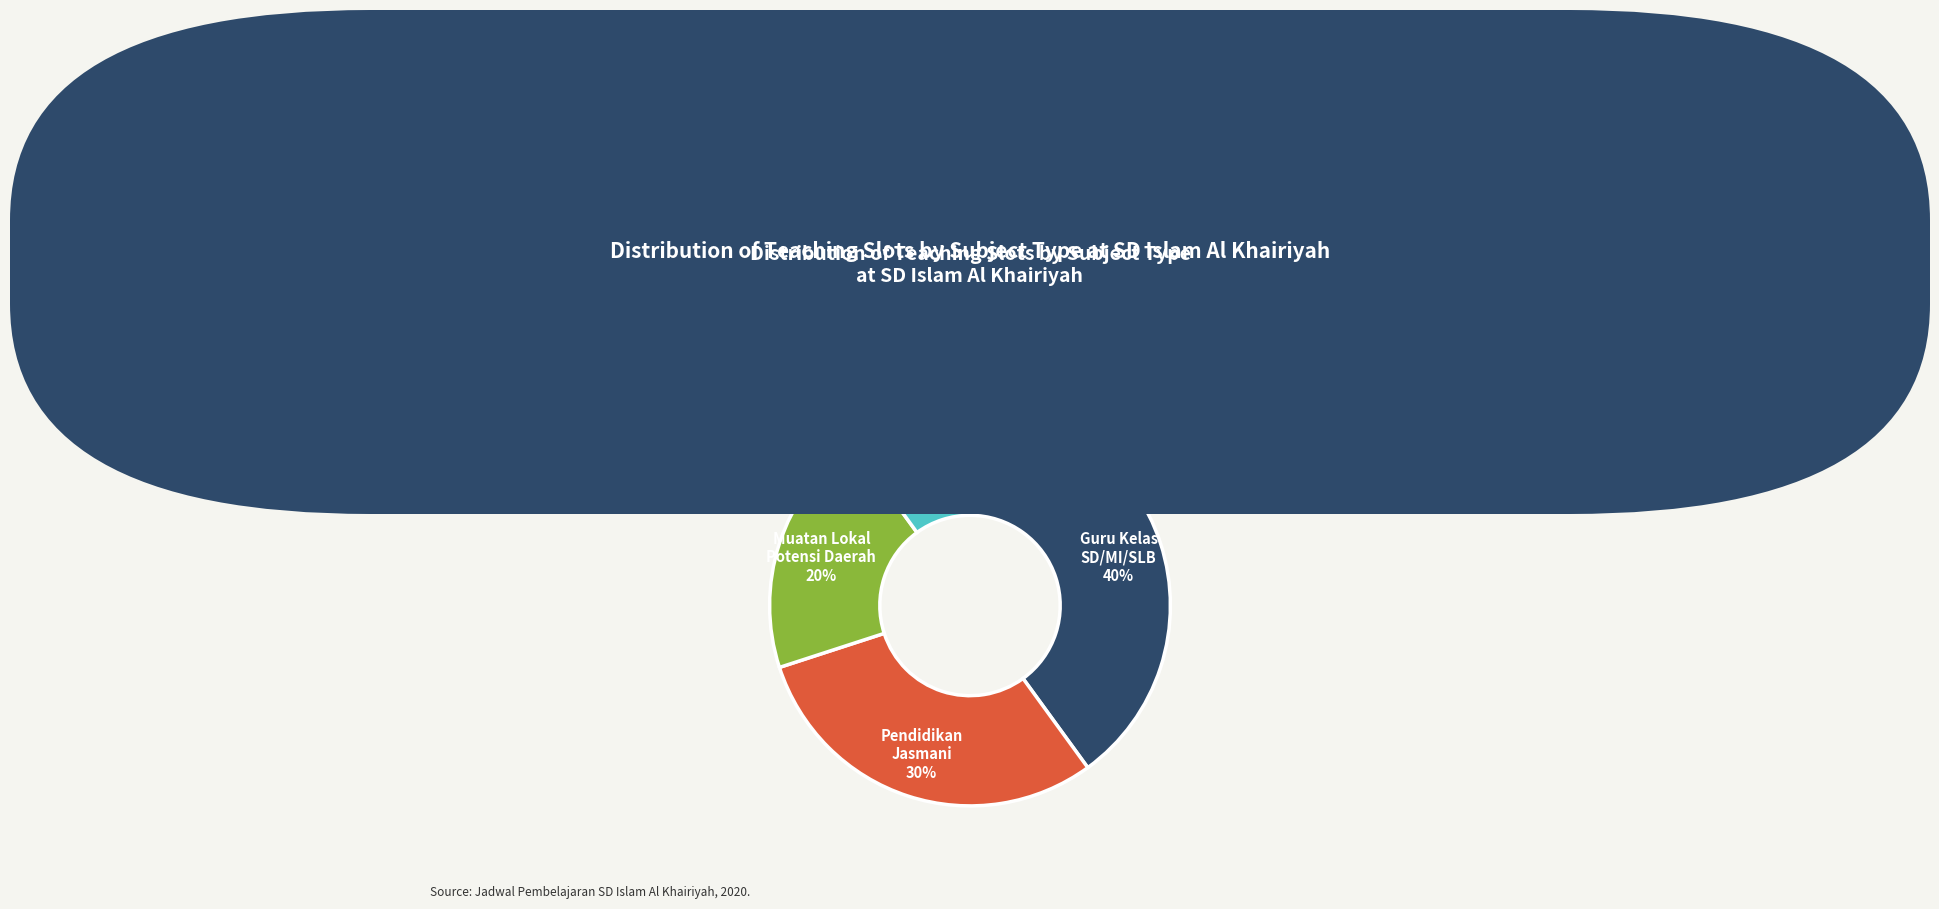

Is there any slice that represents more than half of the pie?

No